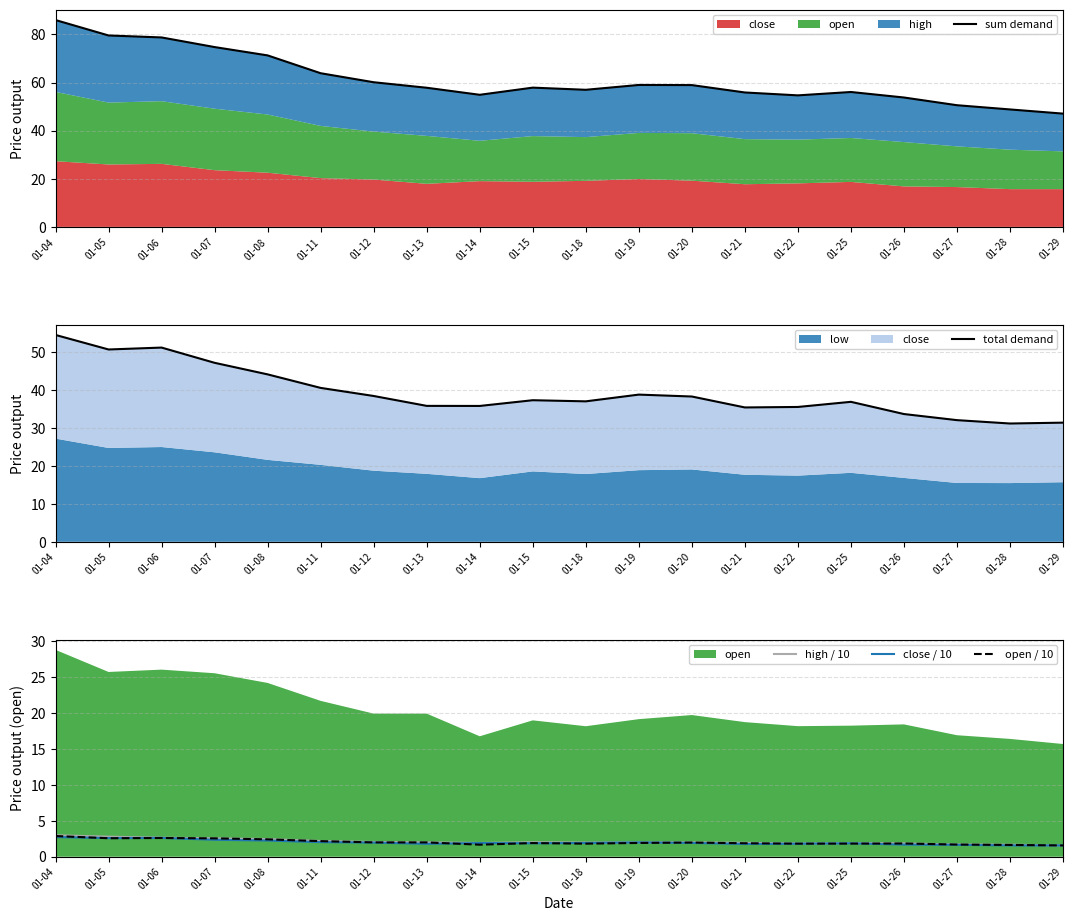

What is the minimum value for total demand?

31.2